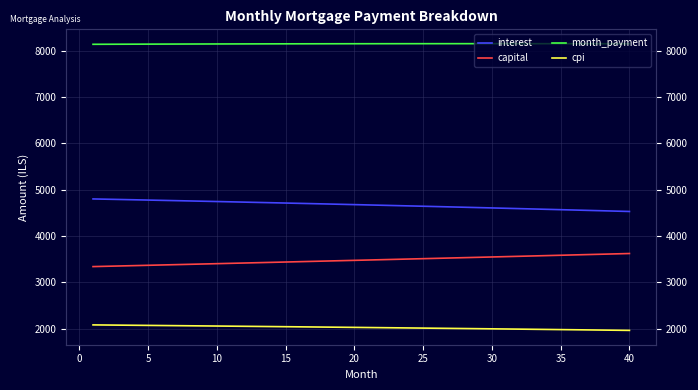

What is the value of the capital point at the 17th from the left?

3453.4